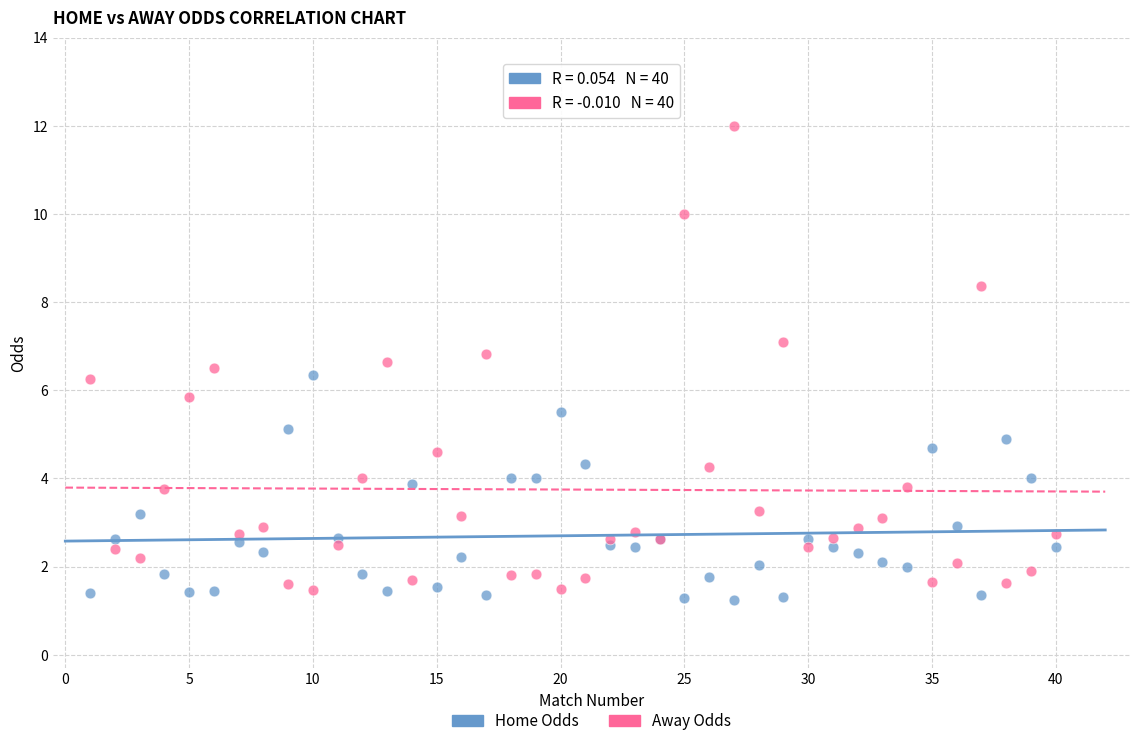

Which series has the largest Y range (max minus min)?

Away Odds